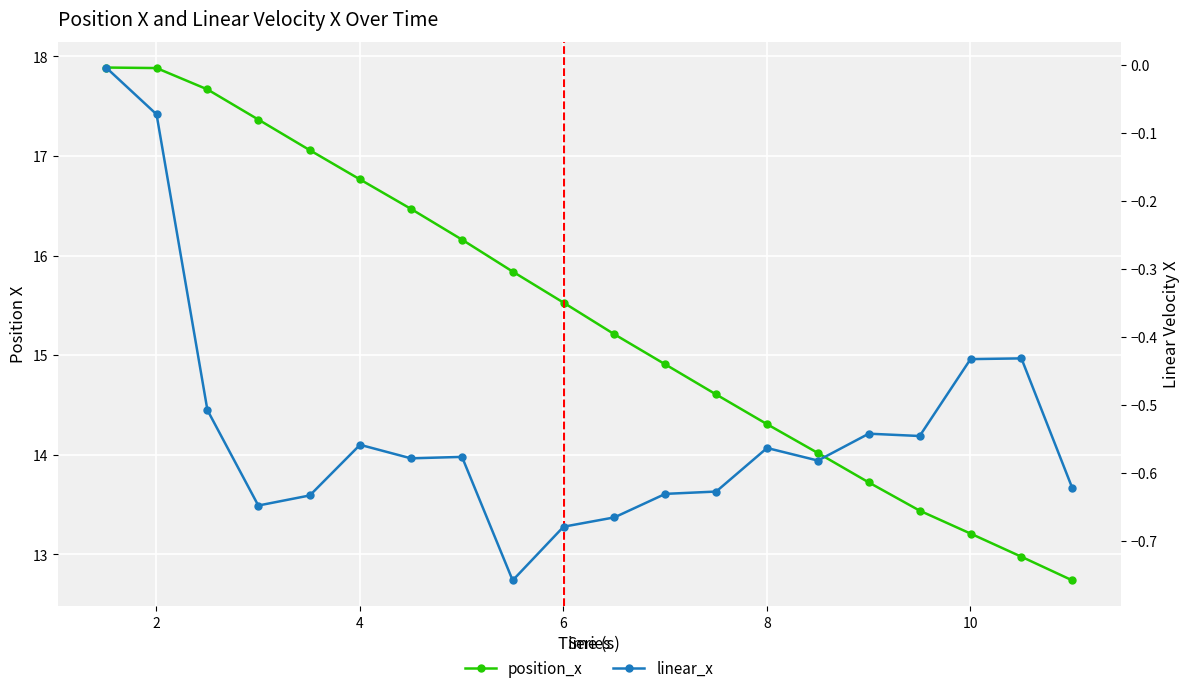

True or false: linear_x and position_x intersect in this chart.

False